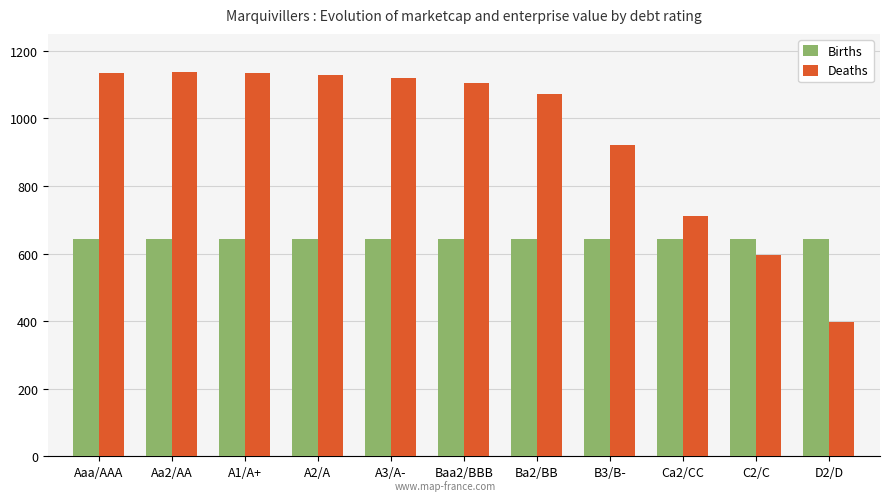

What is the sum of the Deaths values at Aaa/AAA and Aa2/AA?

2271.9